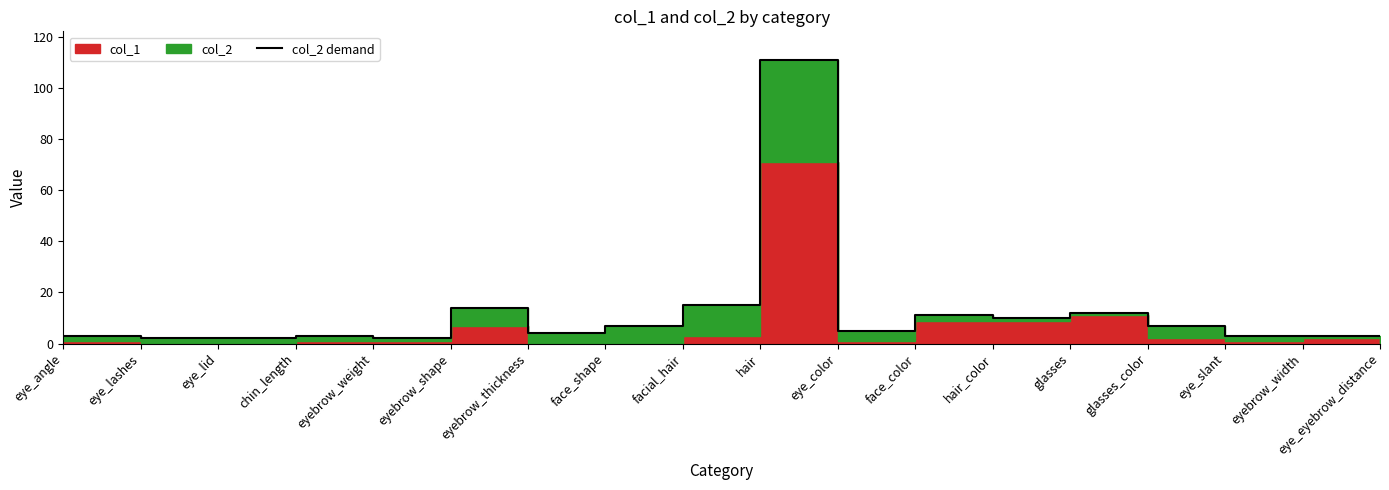

What is the minimum value shown in the chart?

2